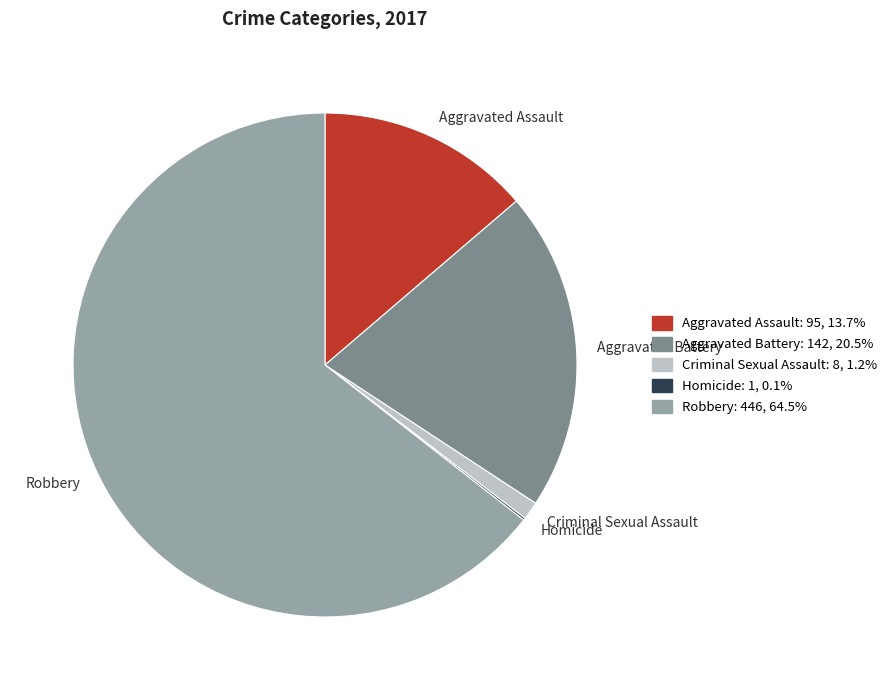

Is Robbery the majority of the pie?

Yes